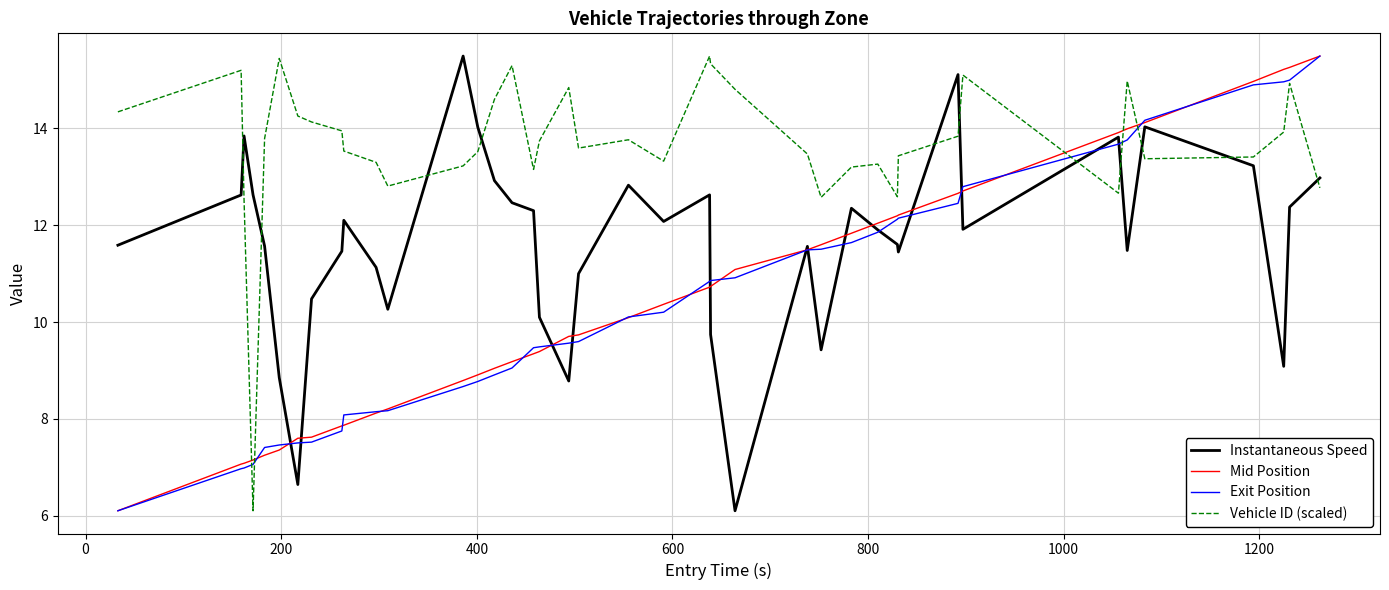

Which series has the largest total across all categories?

Vehicle ID (scaled)